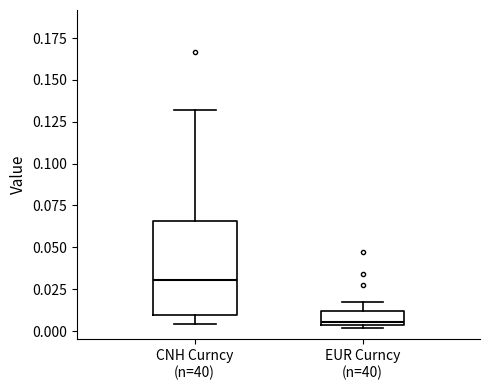

Comparing the boxes themselves (not the whiskers), which one is the tallest?

CNH Curncy (n=40)